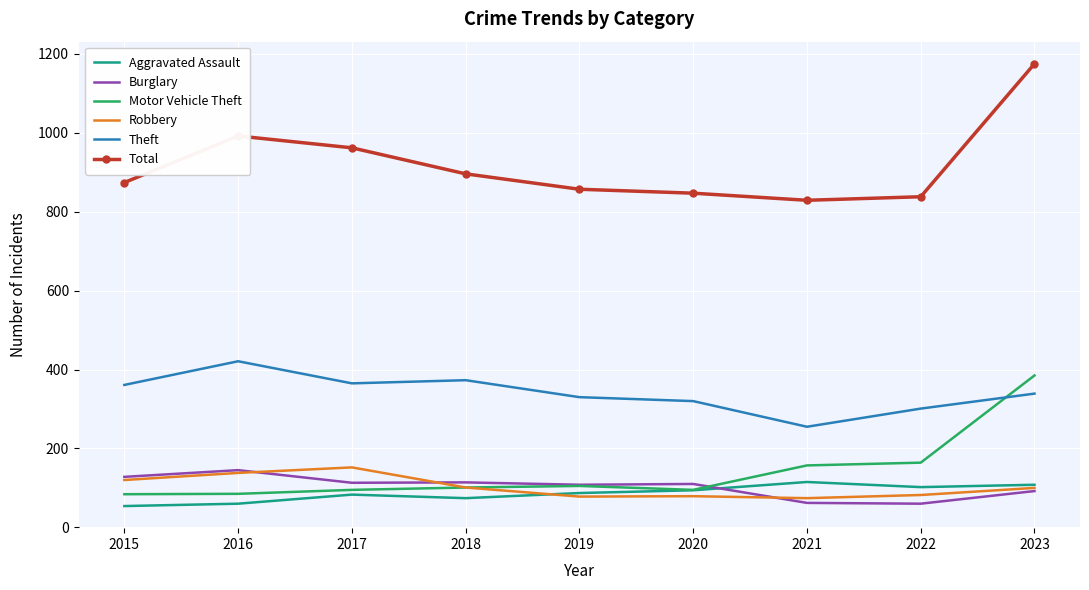

What is the difference between the highest and lowest values at 2017?

879